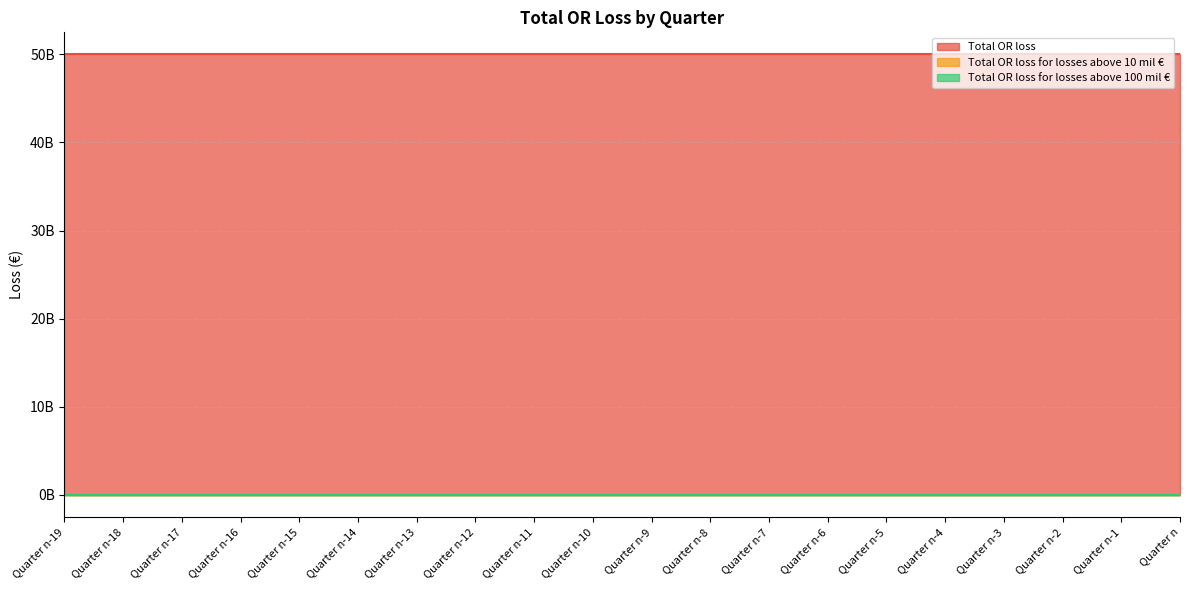

What is the difference between the highest and lowest values at Quarter n-3?

50000000000